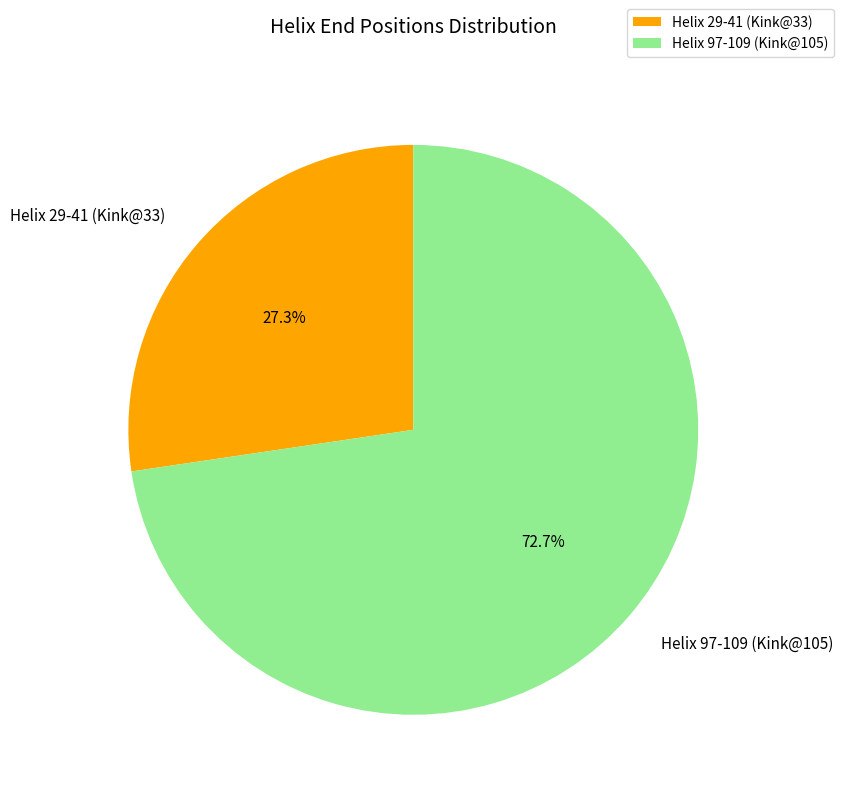

Is there any slice that represents more than half of the pie?

Yes